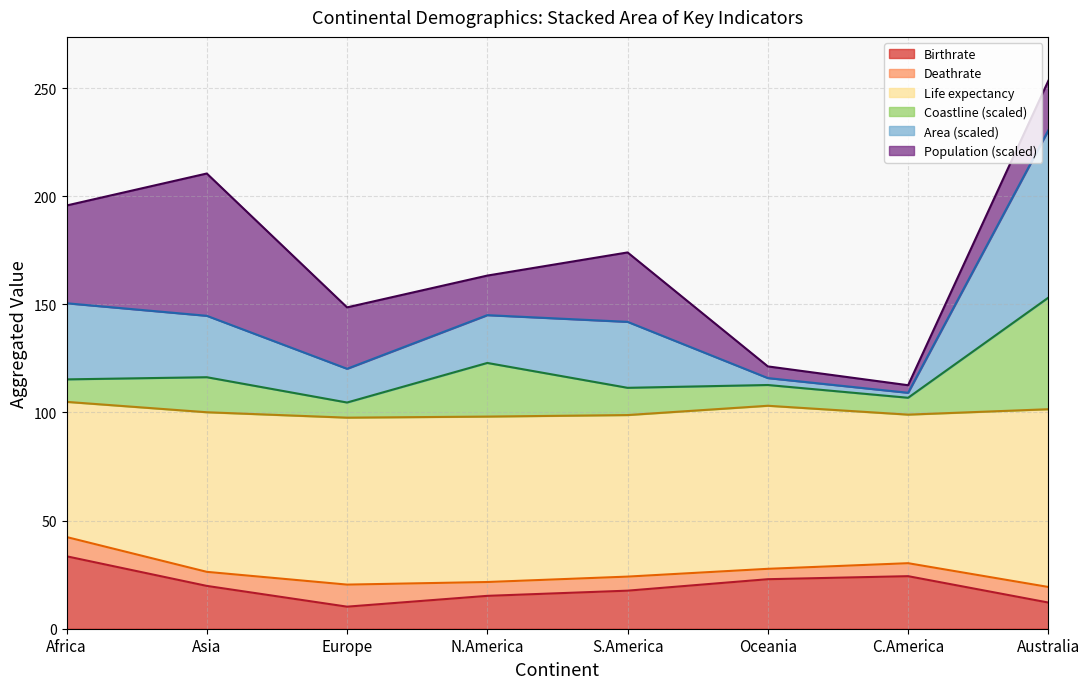

Which series ends up on top after the final intersection of Population_norm and Birthrate?

Population_norm